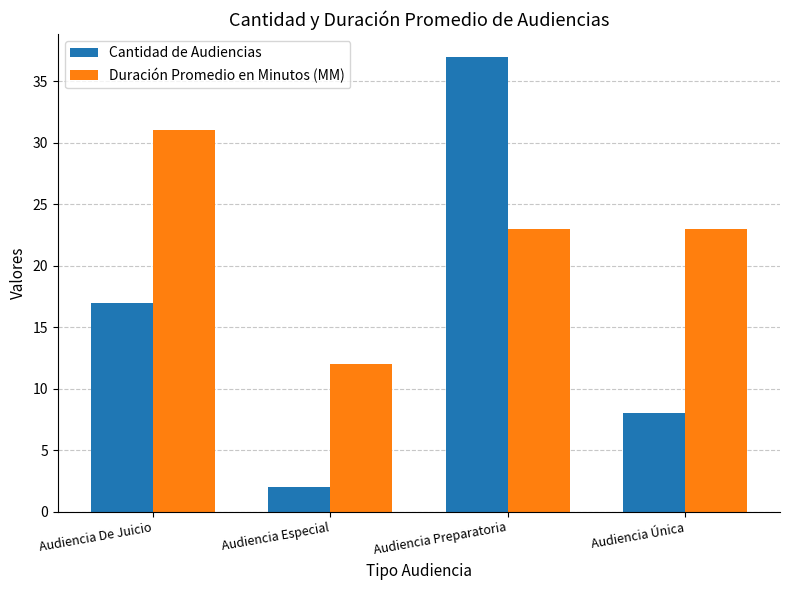

Count the number of categories in the chart.

4